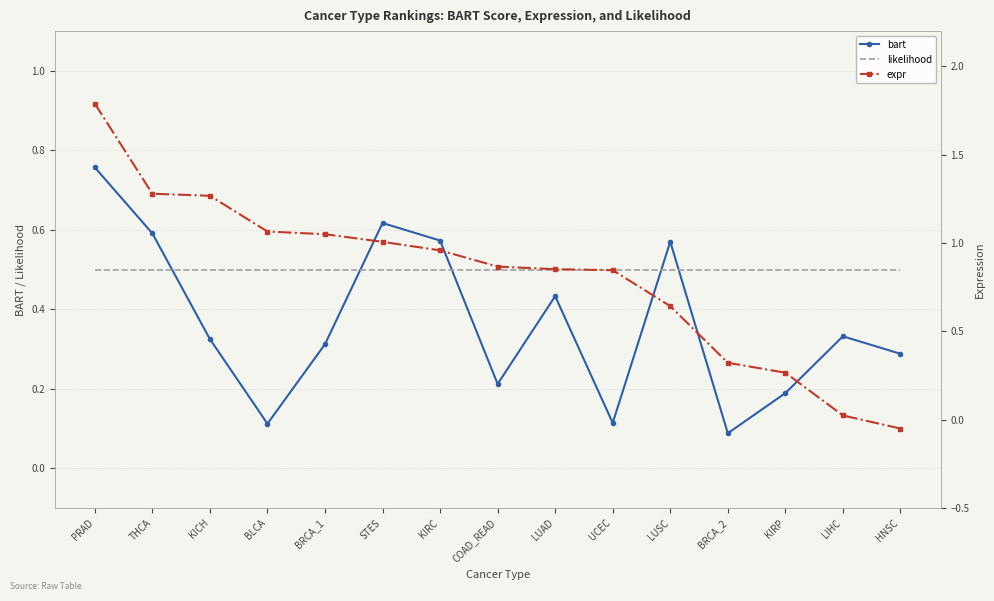

What is the difference between the second highest and minimum values in the bart series?

0.5